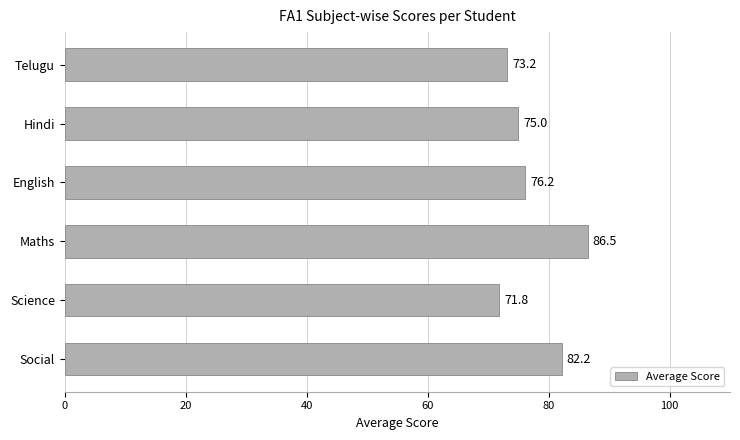

What is the average value?

77.5